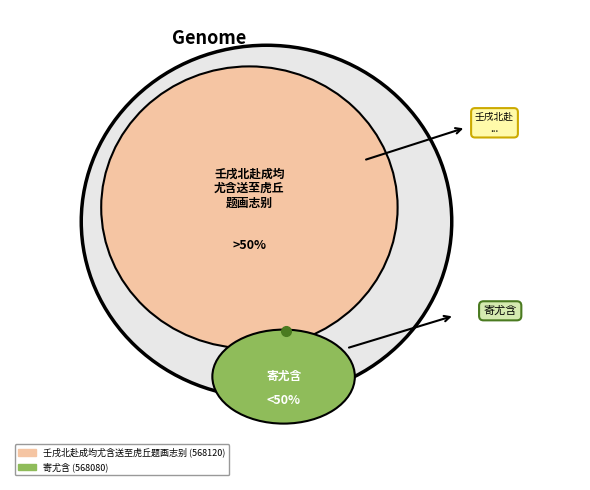

Which category has the smallest portion of the pie?

寄尤含